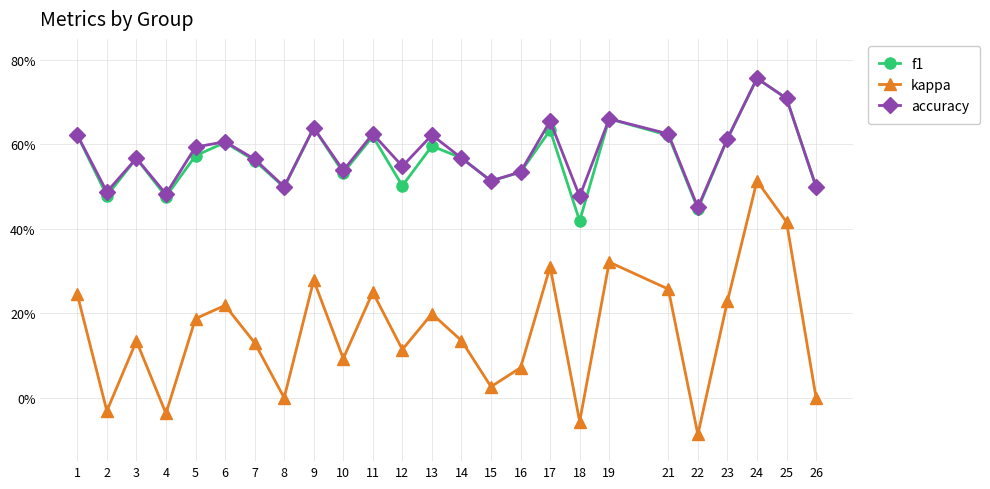

Is this an area chart (filled region under the line)?

No